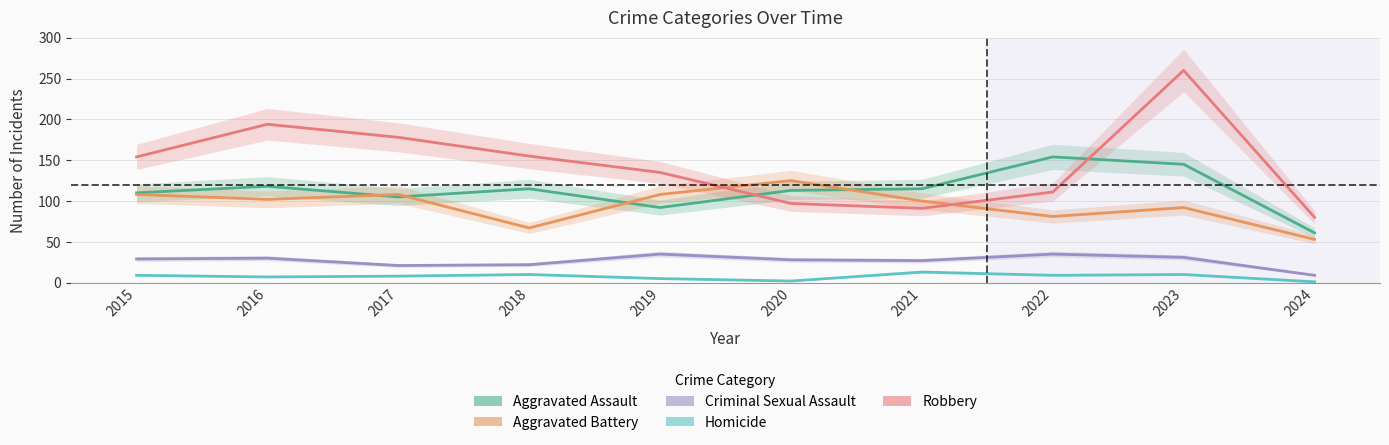

What is the average value of the Criminal Sexual Assault series?

27